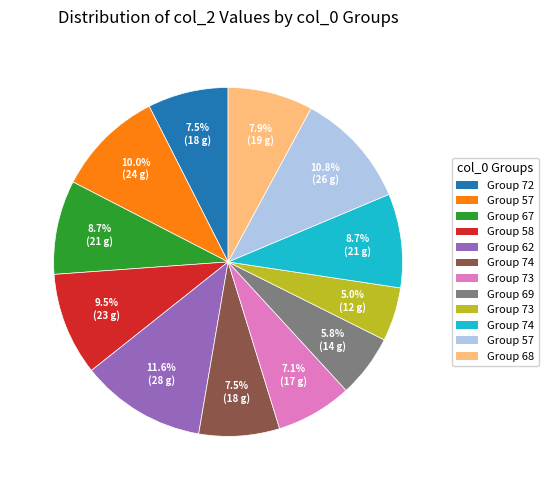

Is there any slice that represents more than half of the pie?

No